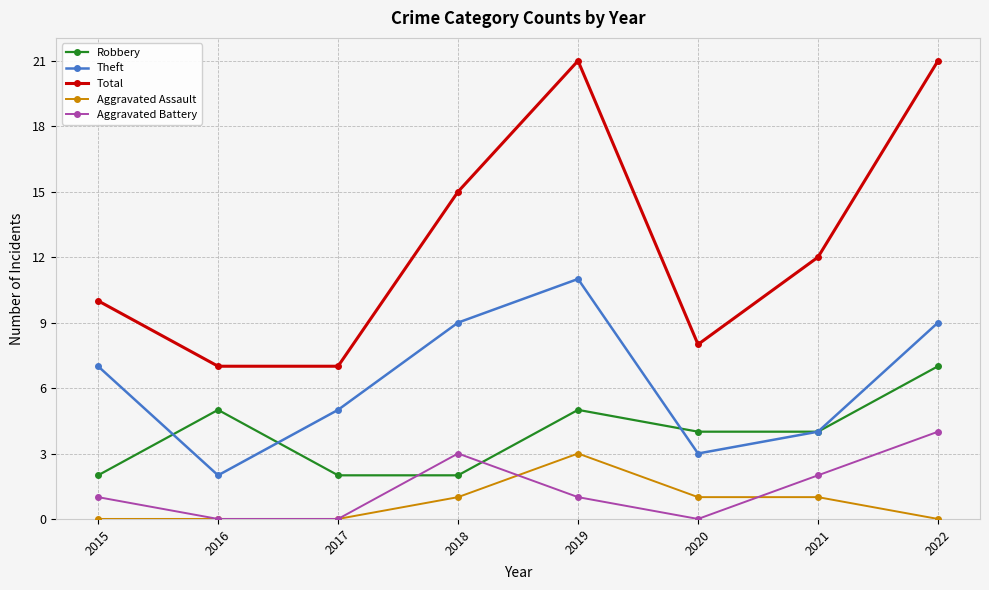

Which series has the widest spread of values?

Total